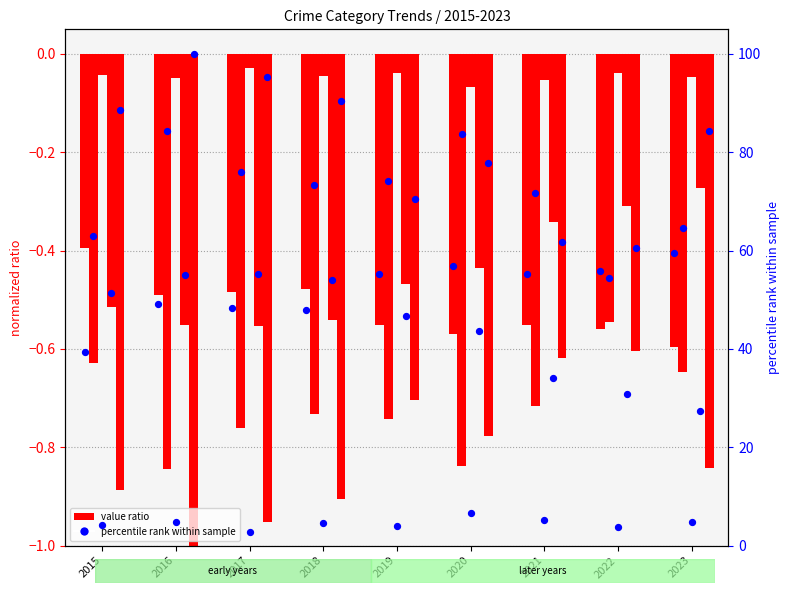

Between 2016 and 2022, which is larger?

2022